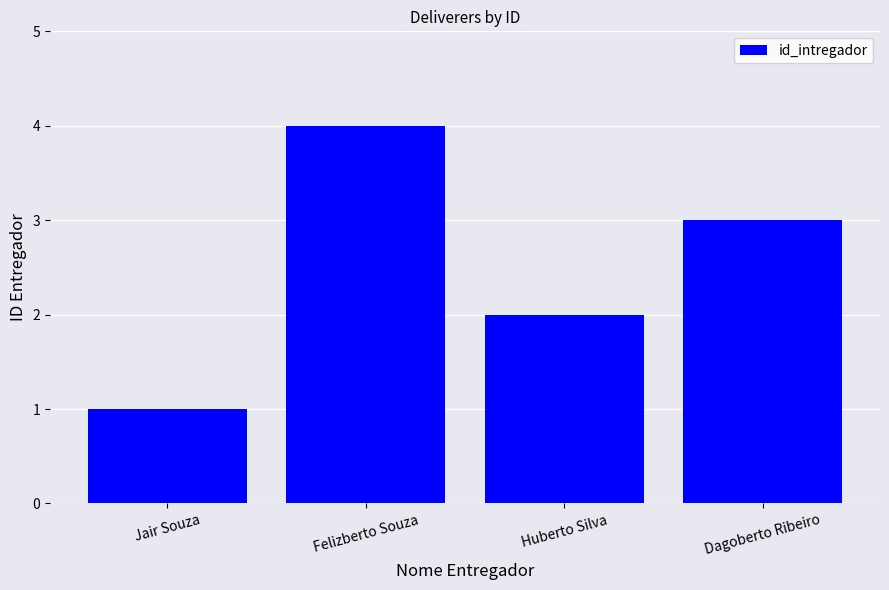

What is the greatest value displayed?

4